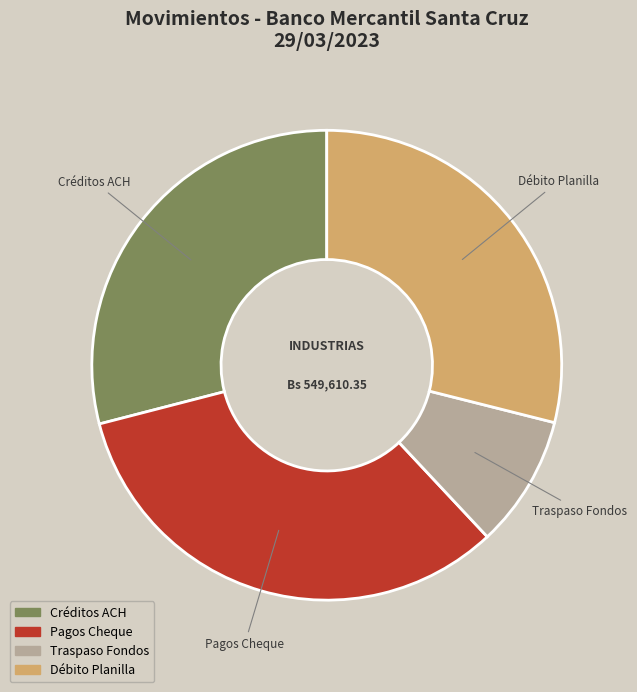

Is there a majority slice in this chart?

No